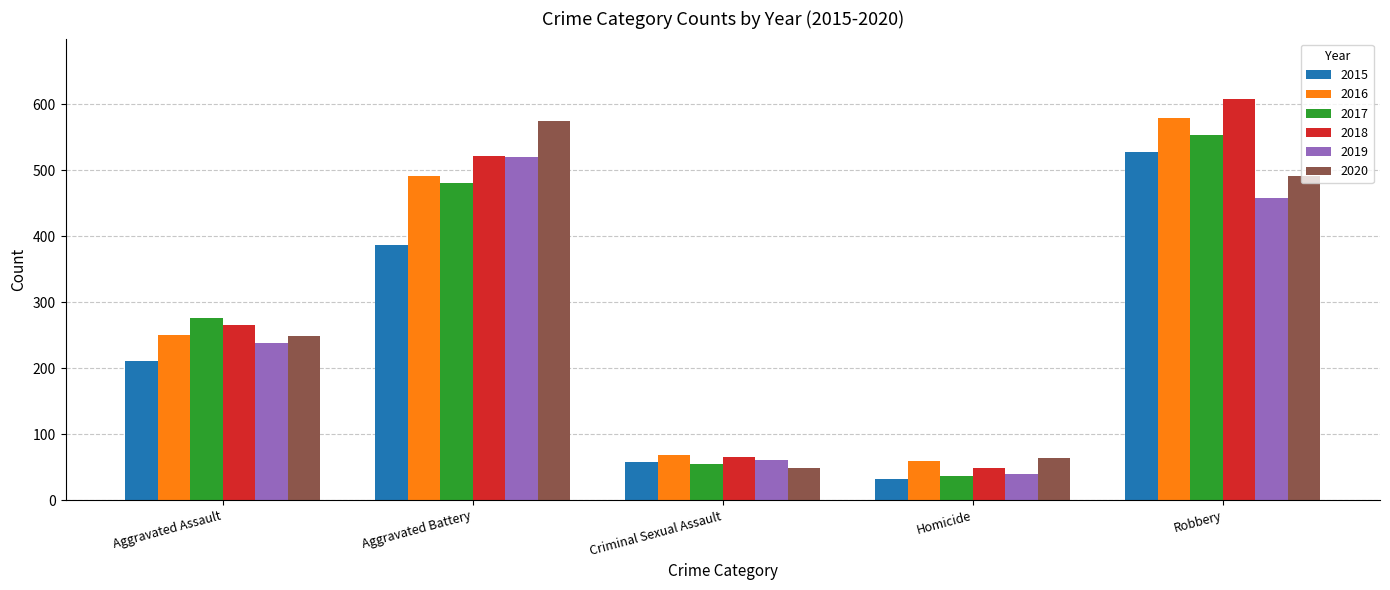

Reading left to right, list all the values displayed in this chart.

2015: 210	387	58	32	527
2016: 250	491	69	59	579
2017: 276	480	55	37	553
2018: 265	522	65	49	608
2019: 238	520	61	40	458
2020: 249	574	49	63	491